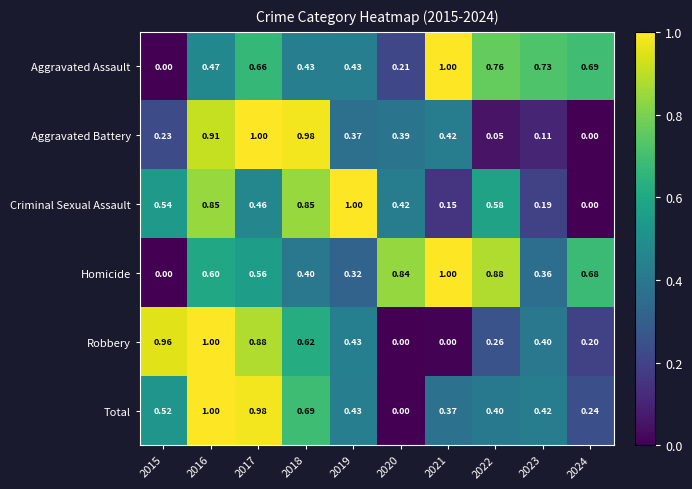

Is the value of Homicide at 2018 greater than the value of Robbery at 2016?

No